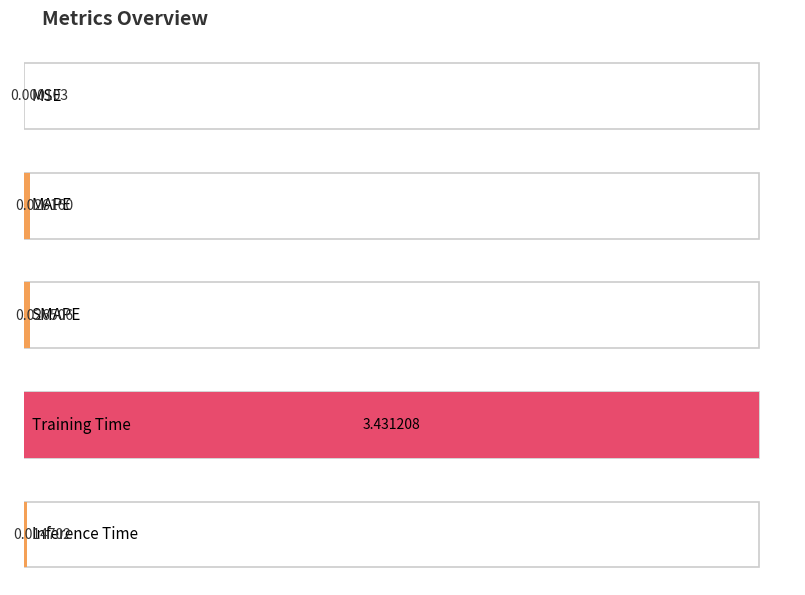

The chart shows a value of 0.0 at Inference Time. True or false?

True